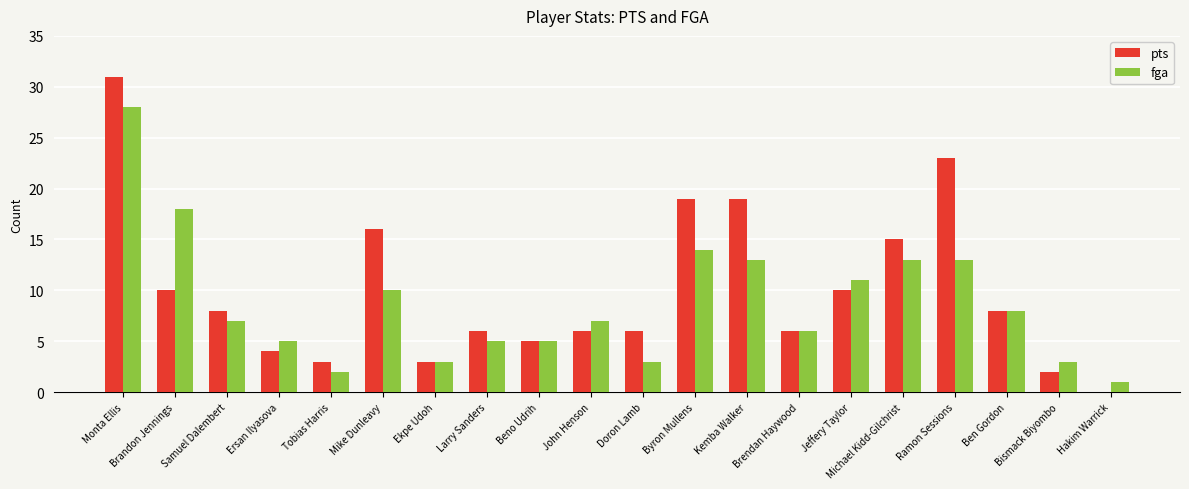

Which label corresponds to the largest value in the chart?

Monta Ellis